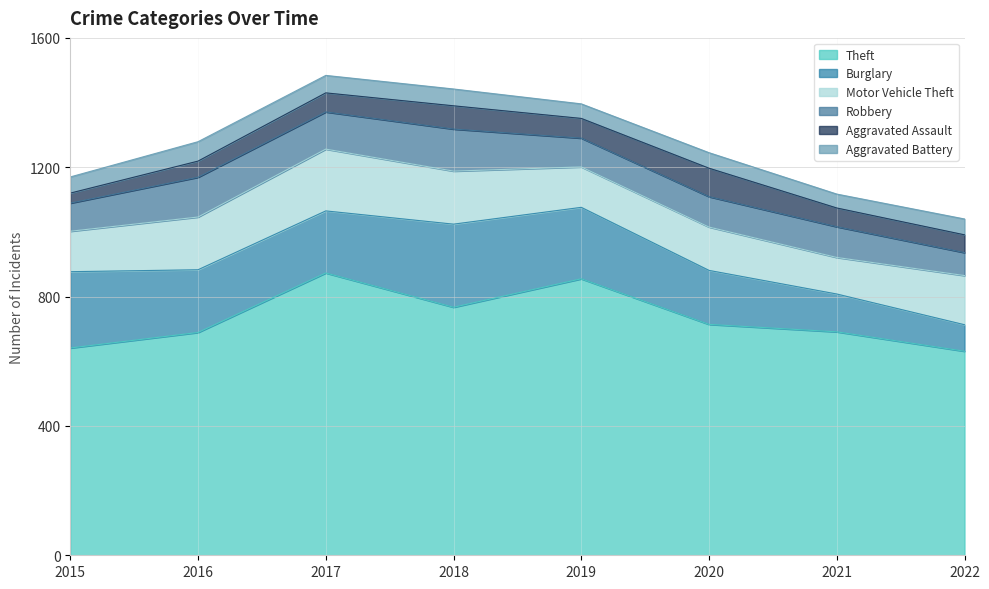

Rank the categories by Aggravated Assault value from lowest to highest.

2015, 2016, 2022, 2021, 2017, 2019, 2018, 2020